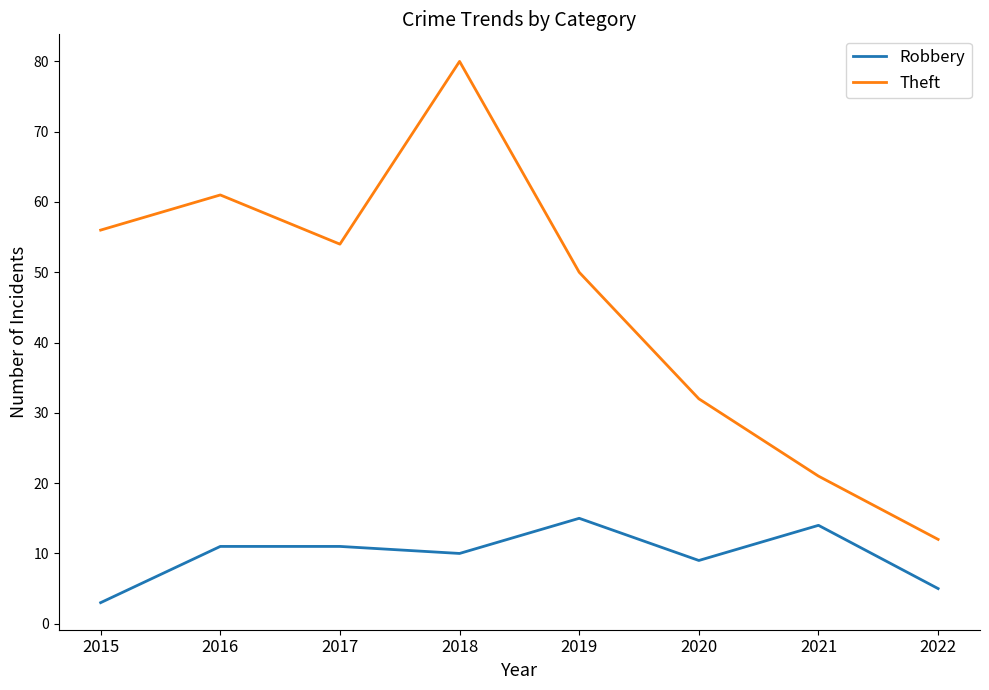

At which category is the sum across all series the highest?

2018